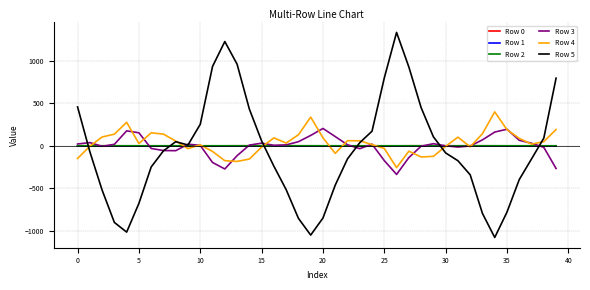

What is the smallest value displayed?

-1077.9